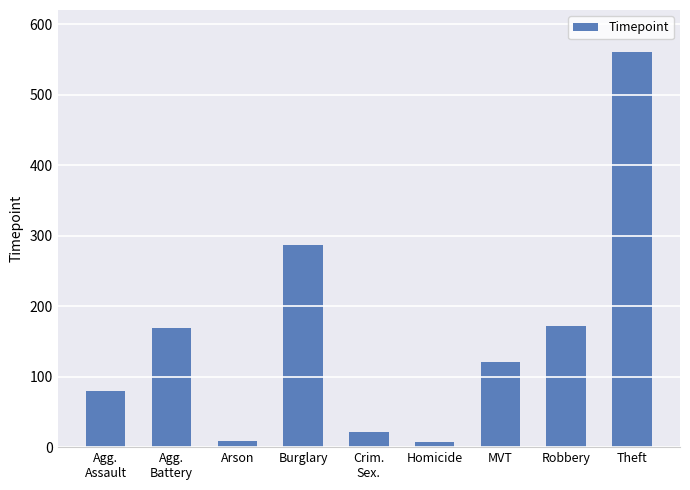

What value does the data have at Agg.
Assault, to the nearest 50?

100